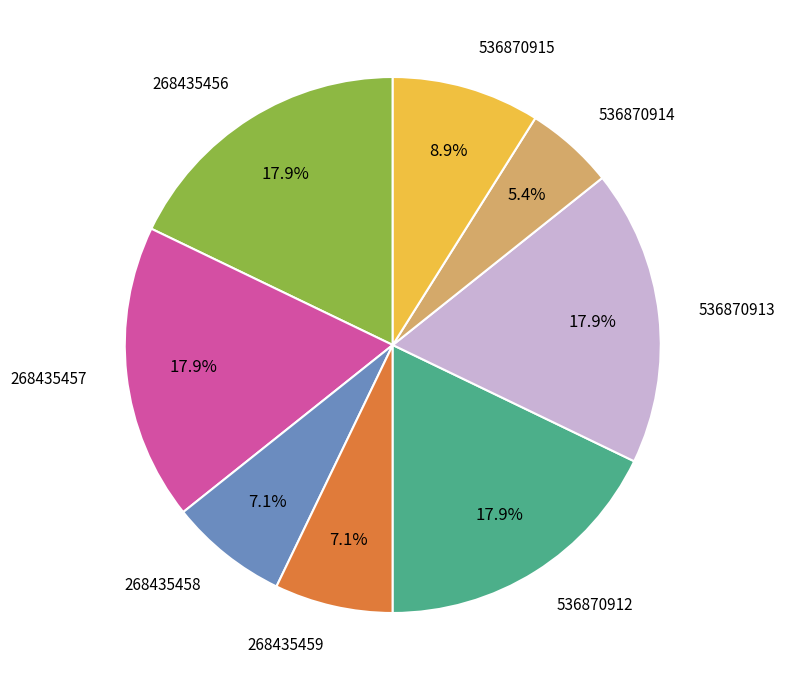

Is there any slice that represents more than half of the pie?

No